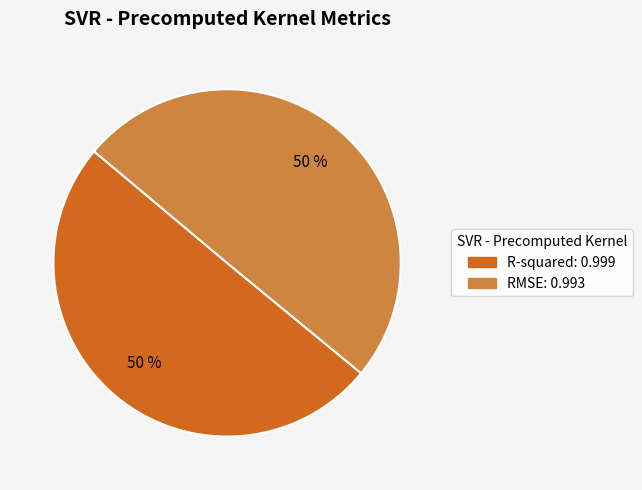

Combined, do R-squared and RMSE account for over 50%?

Yes